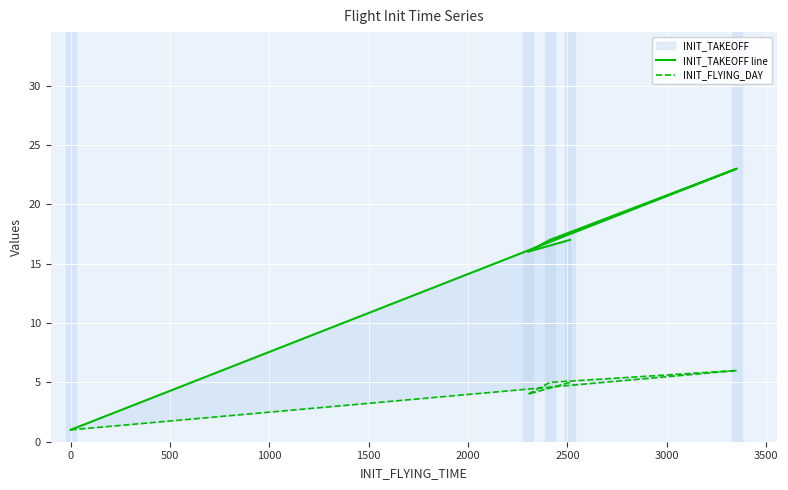

What is the minimum value for INIT_FLYING_DAY?

1